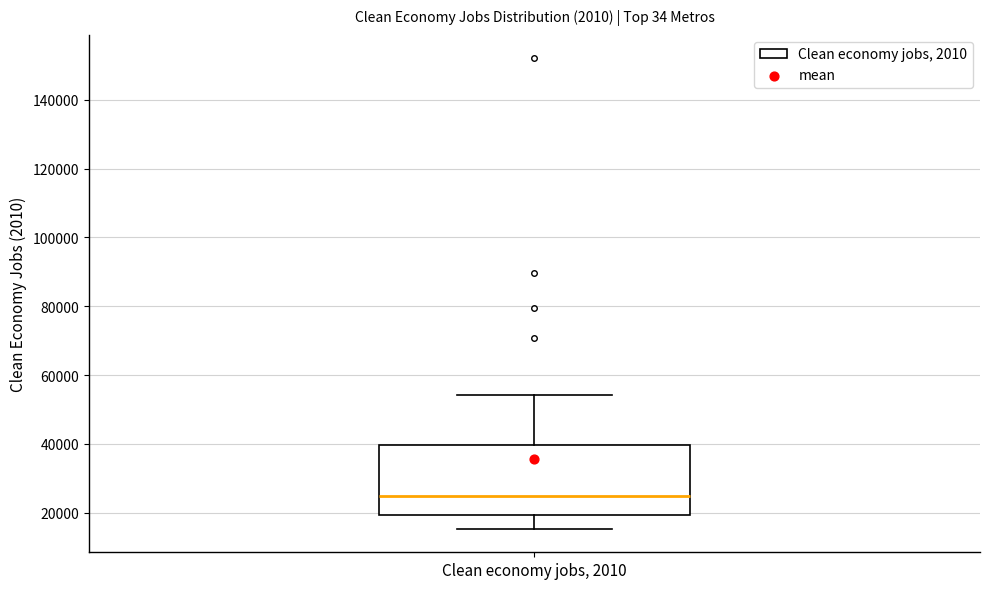

Transcribe this box plot: give where the median line is, the range the box spans, and where the two whiskers end, as read against the y-axis. The values are not printed on the chart, so give them approximately, as read against the axis.

median 24000, box 20000 to 40000, whiskers 16000 to 54000